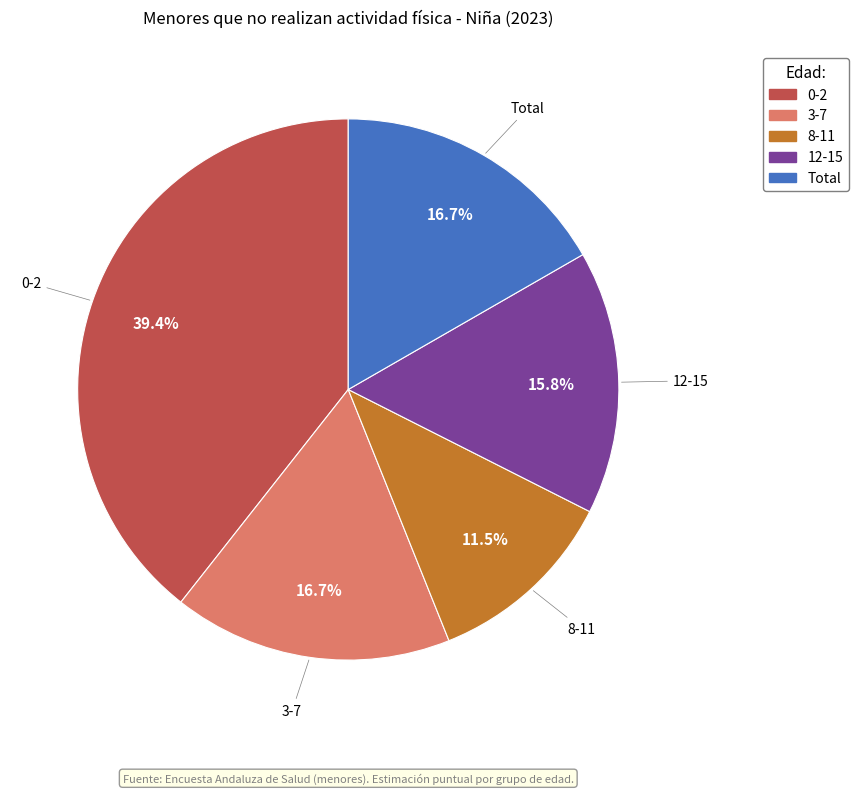

Is Total the majority of the pie?

No